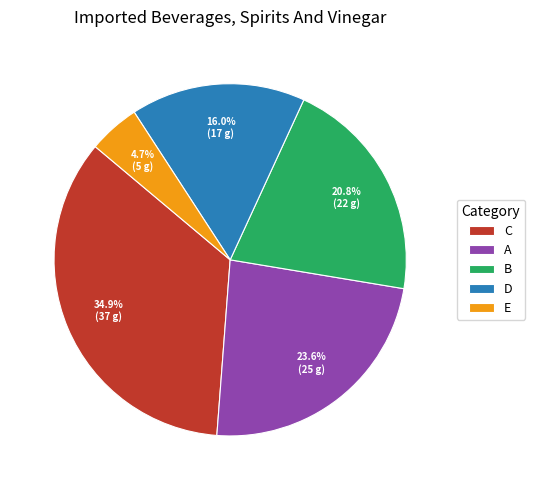

To the nearest percent, what percentage of the pie is B?

21%